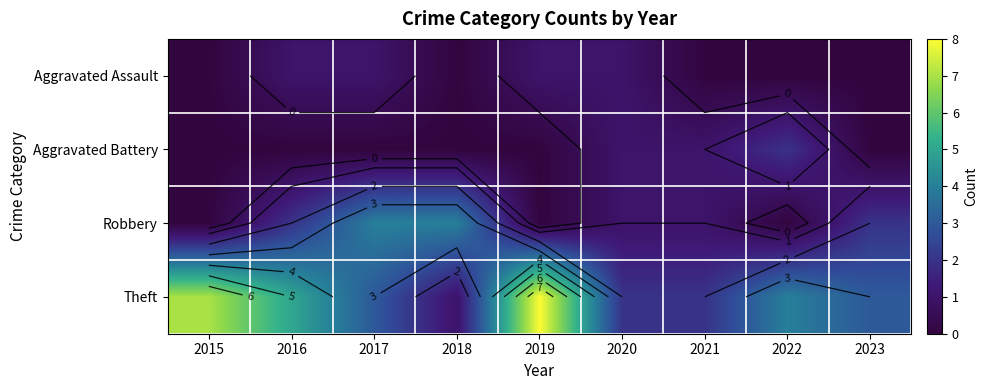

Rank the categories by Robbery value from highest to lowest.

2017, 2018, 2016, 2023, 2020, 2021, 2015, 2019, 2022